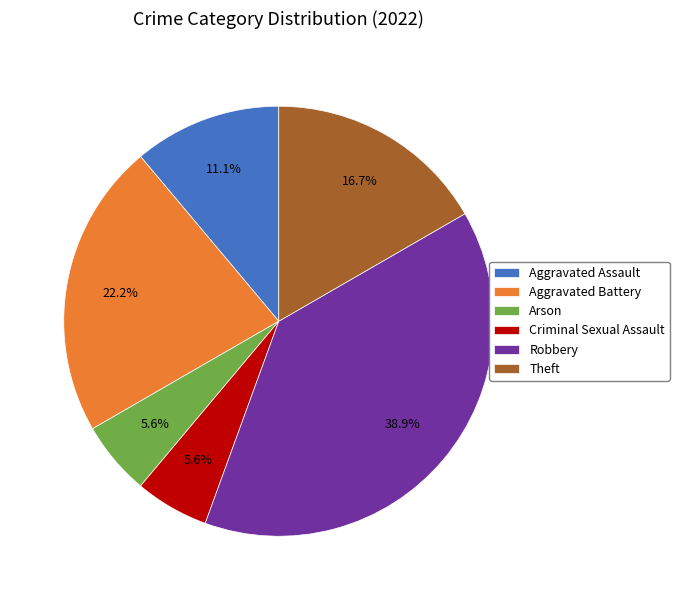

How many segments does this pie chart have?

6